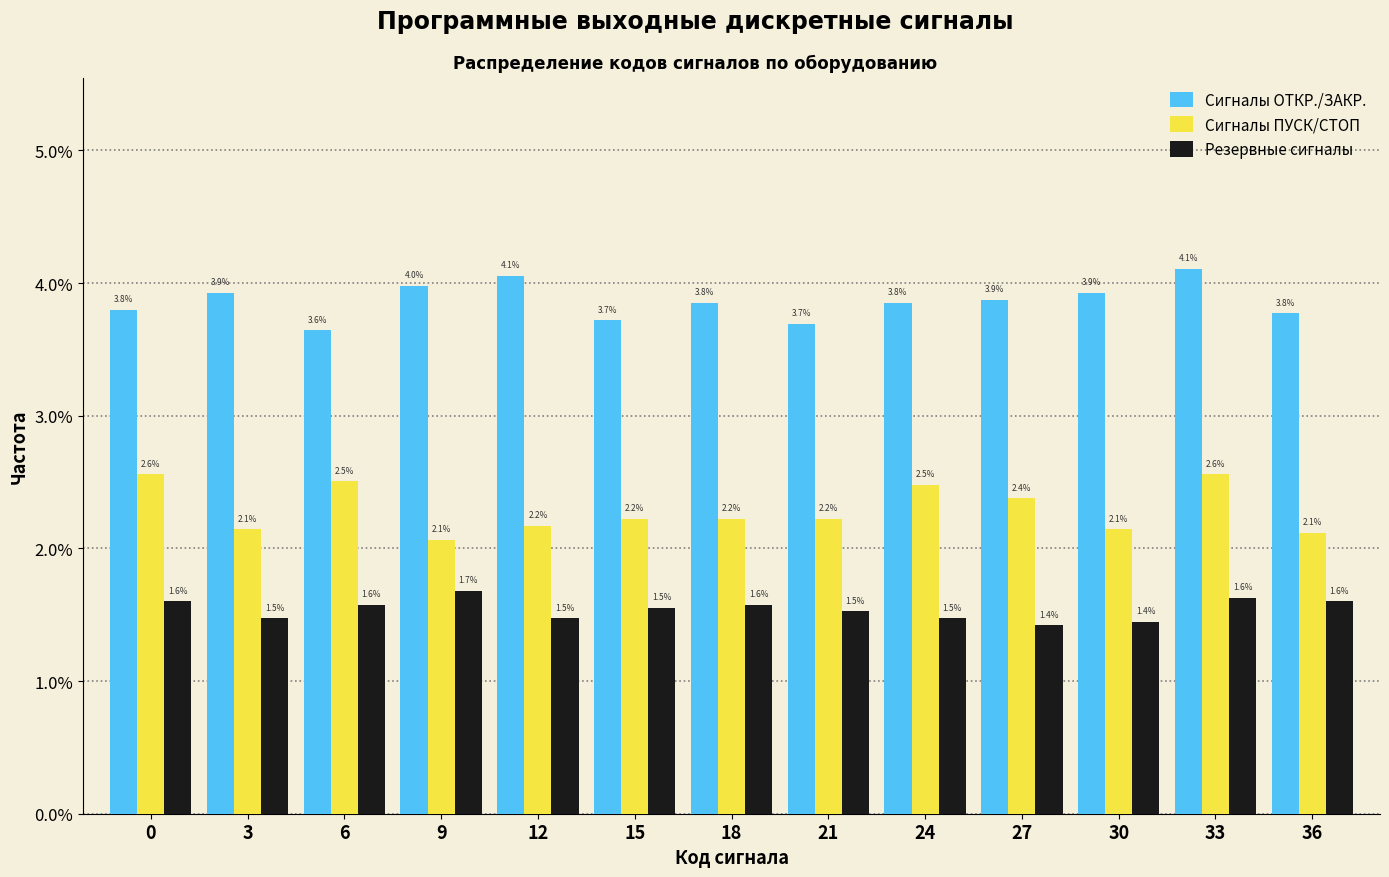

Reading left to right, transcribe all the data shown in this chart.

Сигналы ОТКР./ЗАКР.: 3.8	3.9	3.6	4.0	4.1	3.7	3.8	3.7	3.8	3.9	3.9	4.1	3.8
Сигналы ПУСК/СТОП: 2.6	2.1	2.5	2.1	2.2	2.2	2.2	2.2	2.5	2.4	2.1	2.6	2.1
Резервные сигналы: 1.6	1.5	1.6	1.7	1.5	1.5	1.6	1.5	1.5	1.4	1.4	1.6	1.6